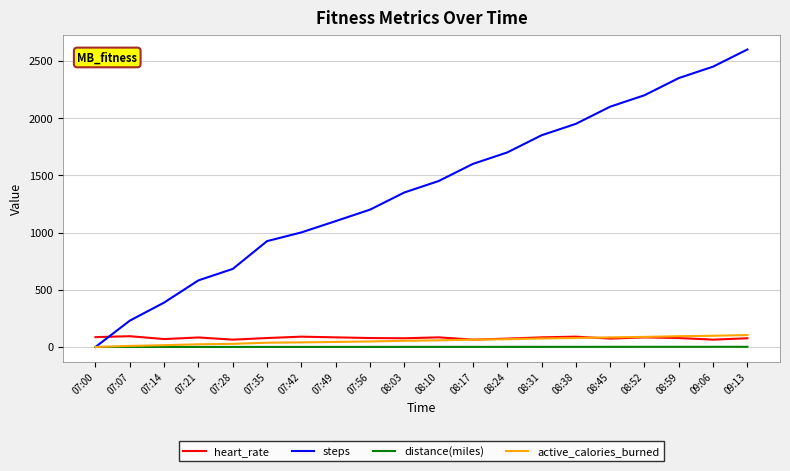

What is the maximum value for distance(miles)?

1.4